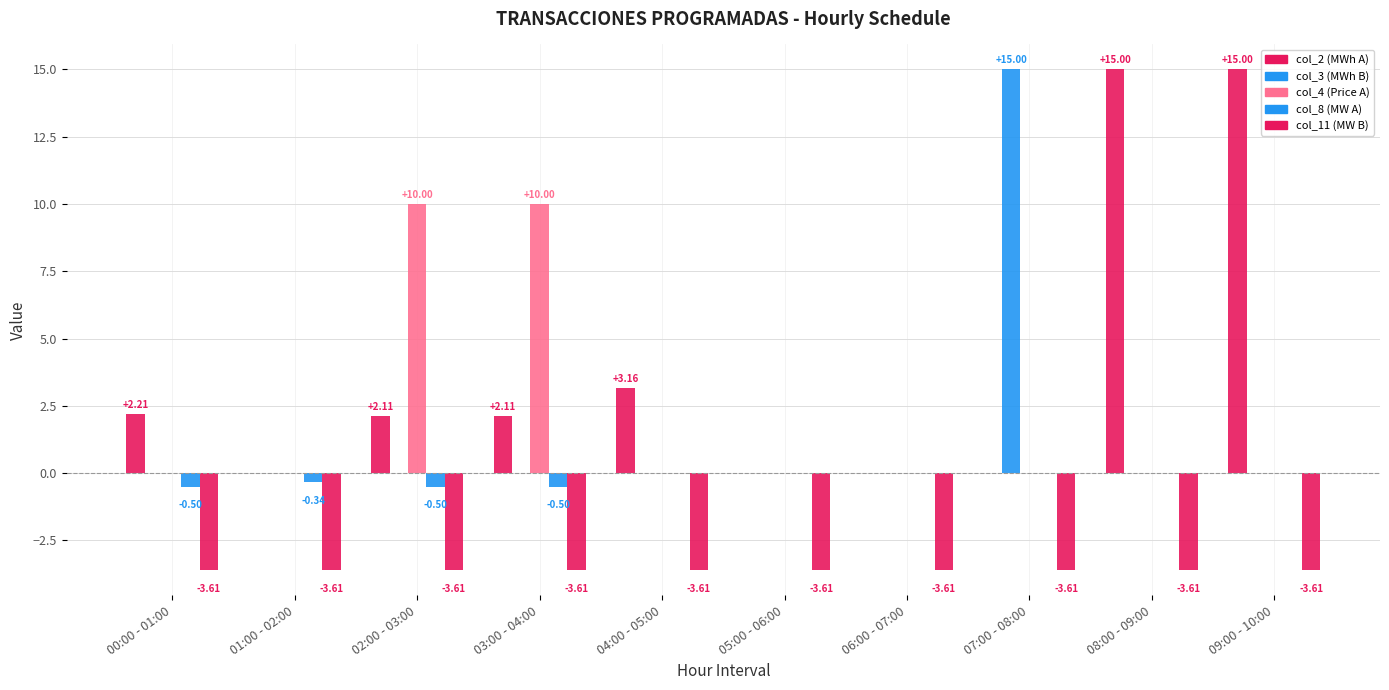

Between 05:00 - 06:00 and 07:00 - 08:00, which series saw the biggest shift?

col_3 (MWh B)